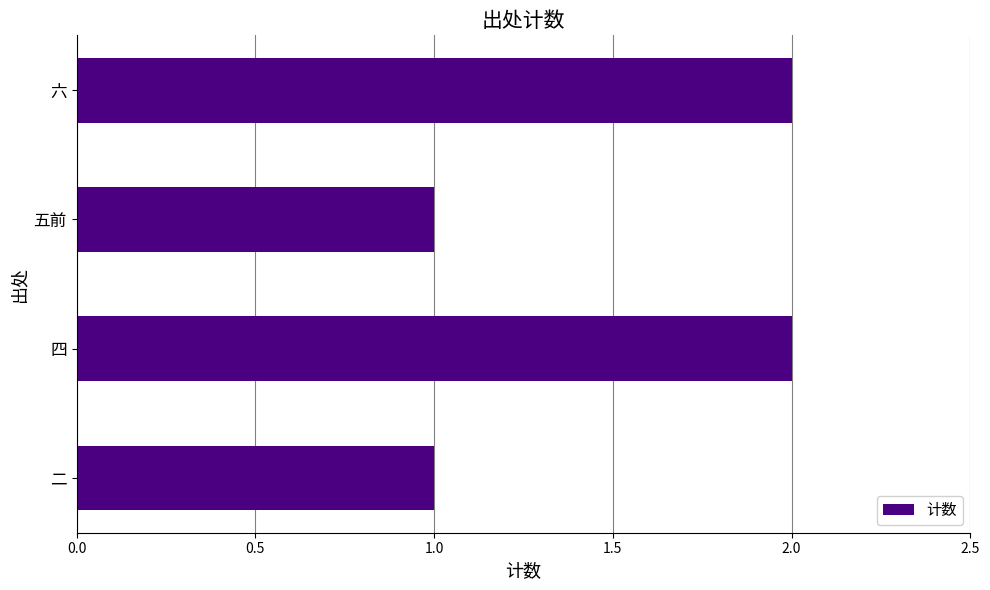

What is the ratio of the value at 六 to the value at 五前?

2.0